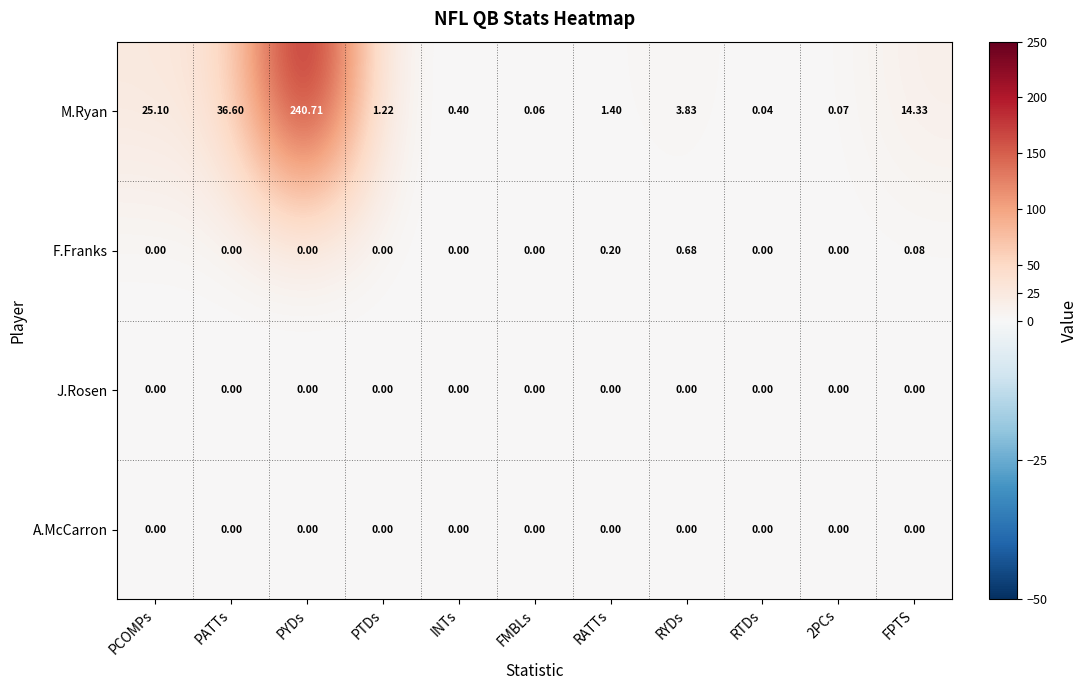

Is the value of J.Rosen at 2PCs greater than the value of M.Ryan at PTDs?

No